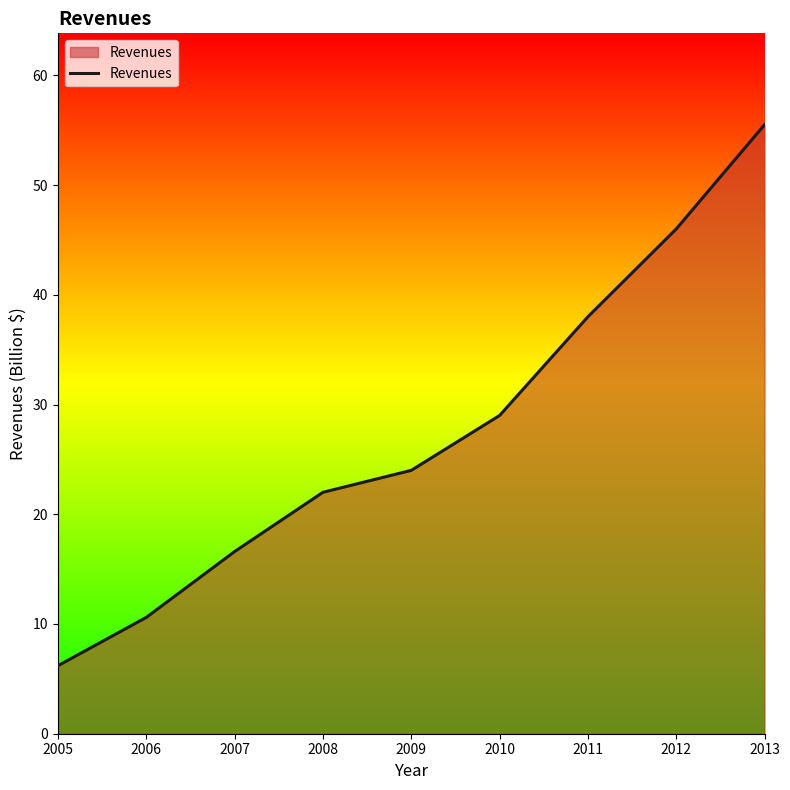

List the labels in order of value, smallest first.

2005, 2006, 2007, 2008, 2009, 2010, 2011, 2012, 2013